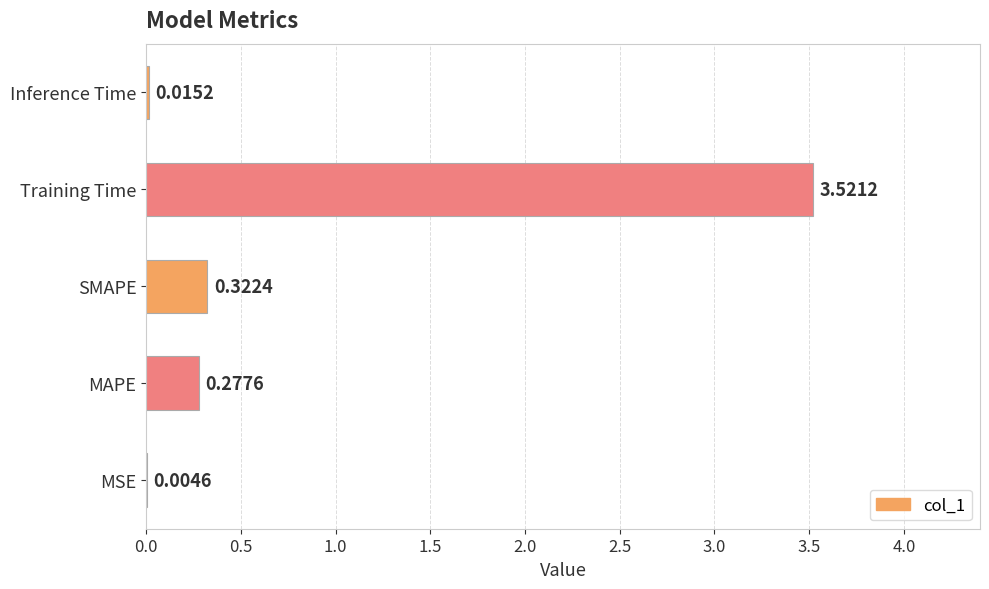

What is the average value?

0.8